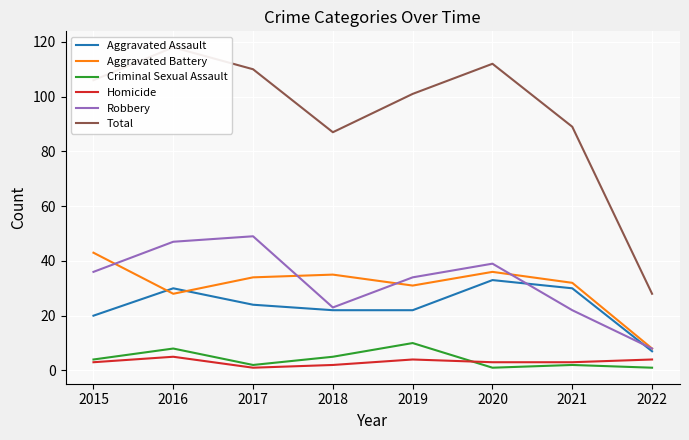

True or false: Aggravated Battery and Total cross at least once.

False